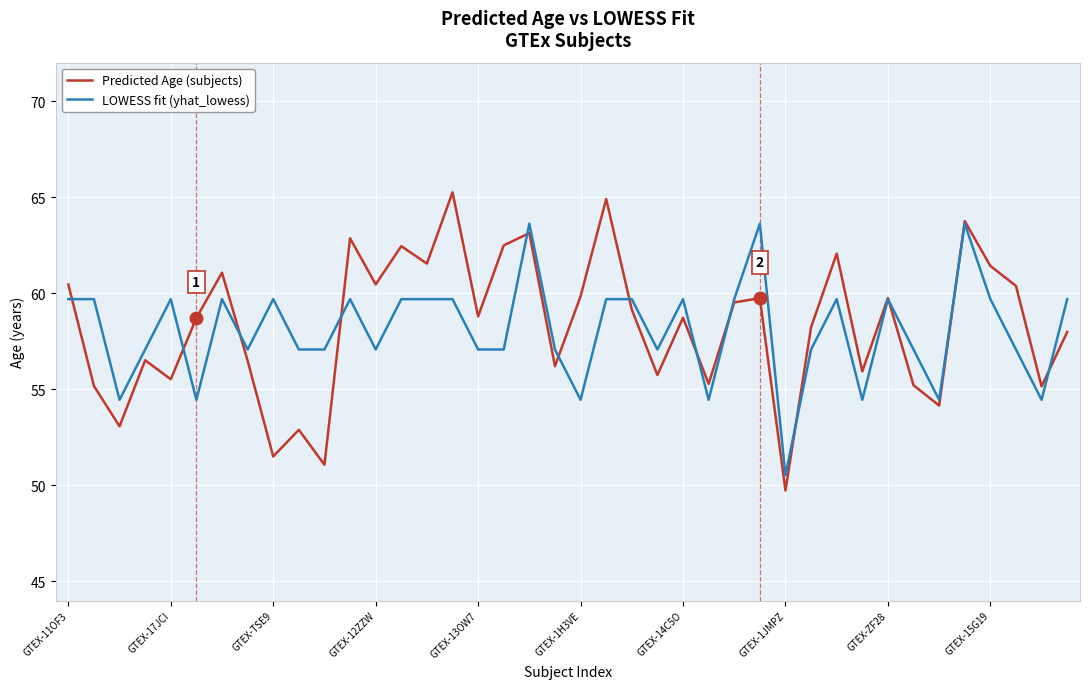

What is the maximum value for LOWESS fit (yhat_lowess)?

63.6